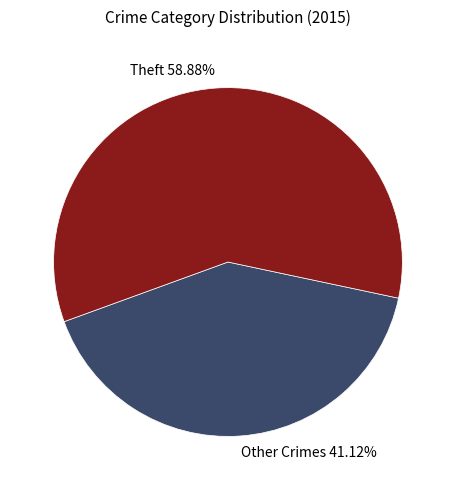

Is there a majority slice in this chart?

Yes